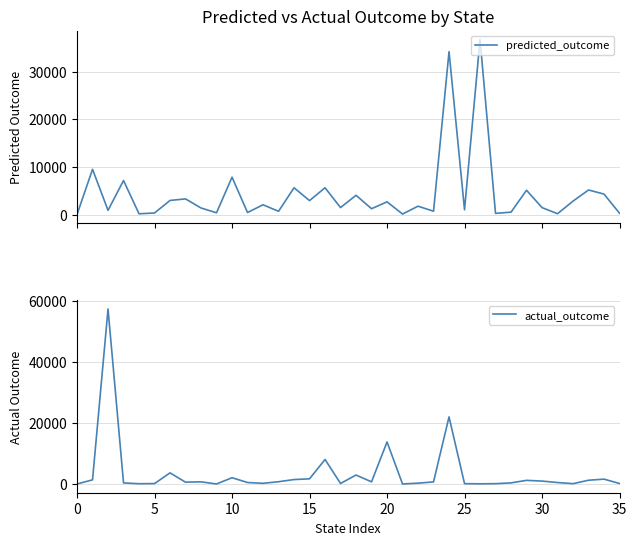

Rank the series by their average value, from lowest to highest.

actual_outcome, predicted_outcome